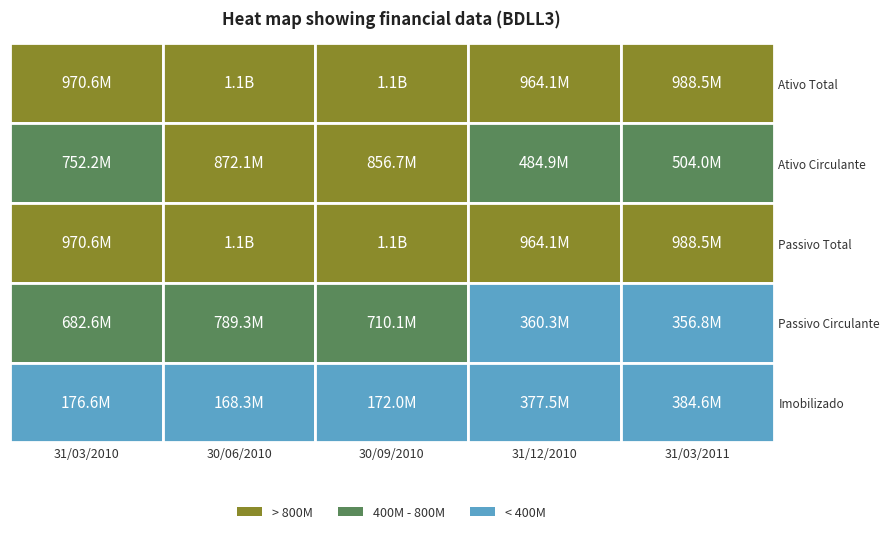

Reading left to right, transcribe all the data shown in this chart.

Ativo Total: 970620.0	1083993.0	1071143.0	964056.0	988484.0
Ativo Circulante: 752172.0	872107.0	856728.0	484894.0	503969.0
Passivo Total: 970620.0	1083993.0	1071143.0	964056.0	988484.0
Passivo Circulante: 682591.0	789254.0	710111.0	360256.0	356784.0
Imobilizado: 176609.0	168256.0	171958.0	377488.0	384625.0